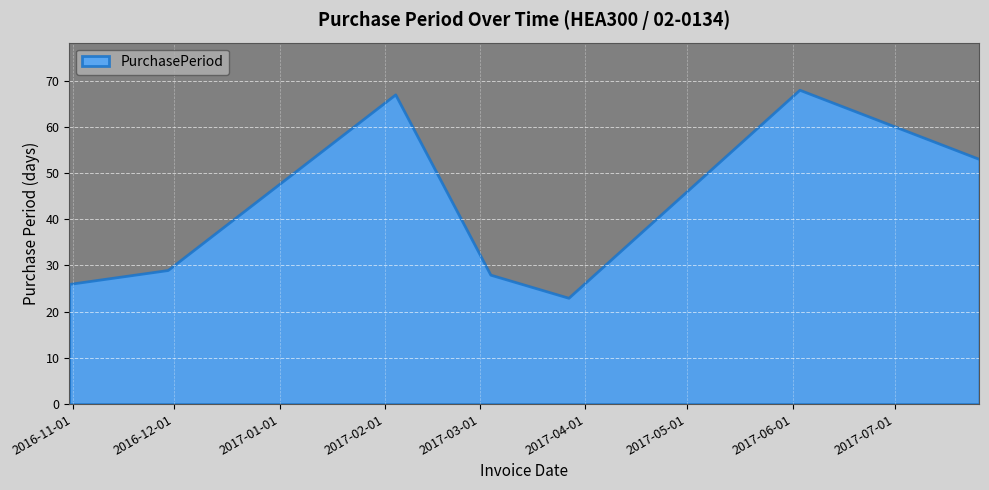

True or false: the data shows 11 at 2016-11-29.

False